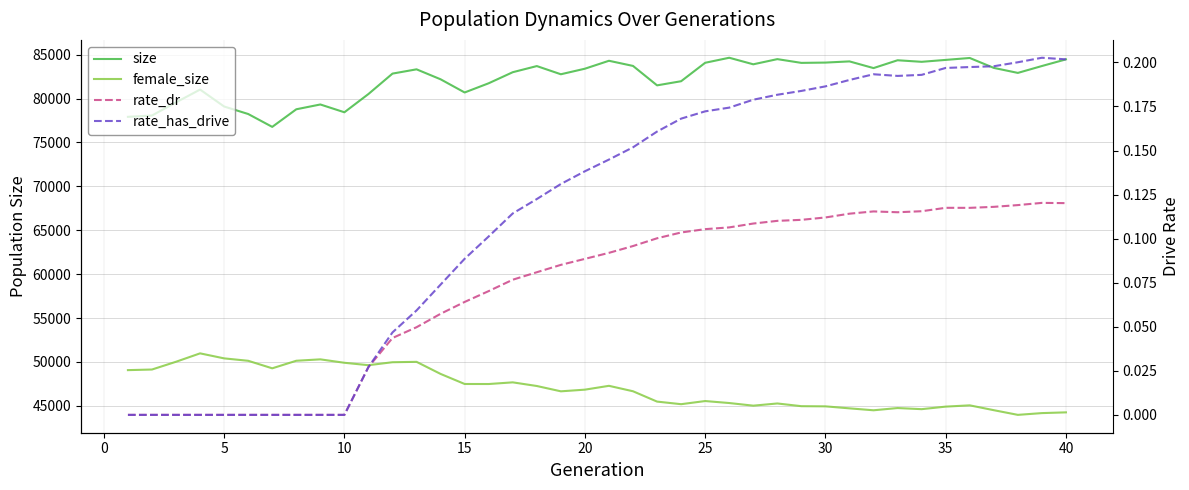

What is the total value across all series at 5?

129595.0